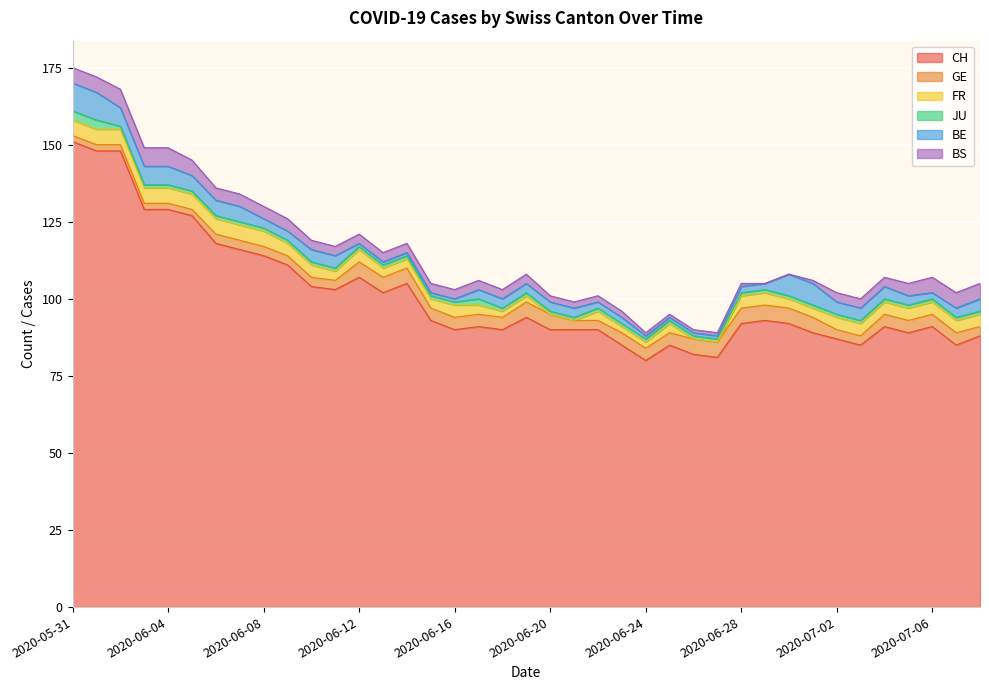

What is the label of the 23rd point from the left?

2020-06-22